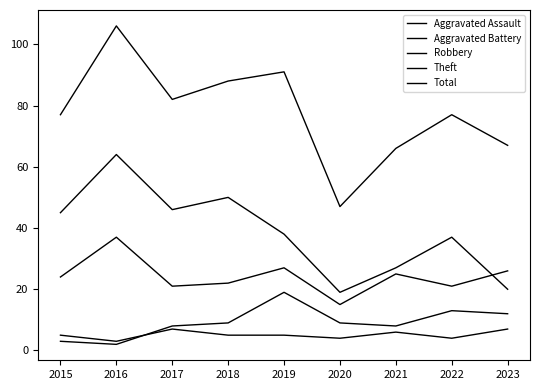

Between 2015 and 2022, which series saw the biggest shift?

Aggravated Battery